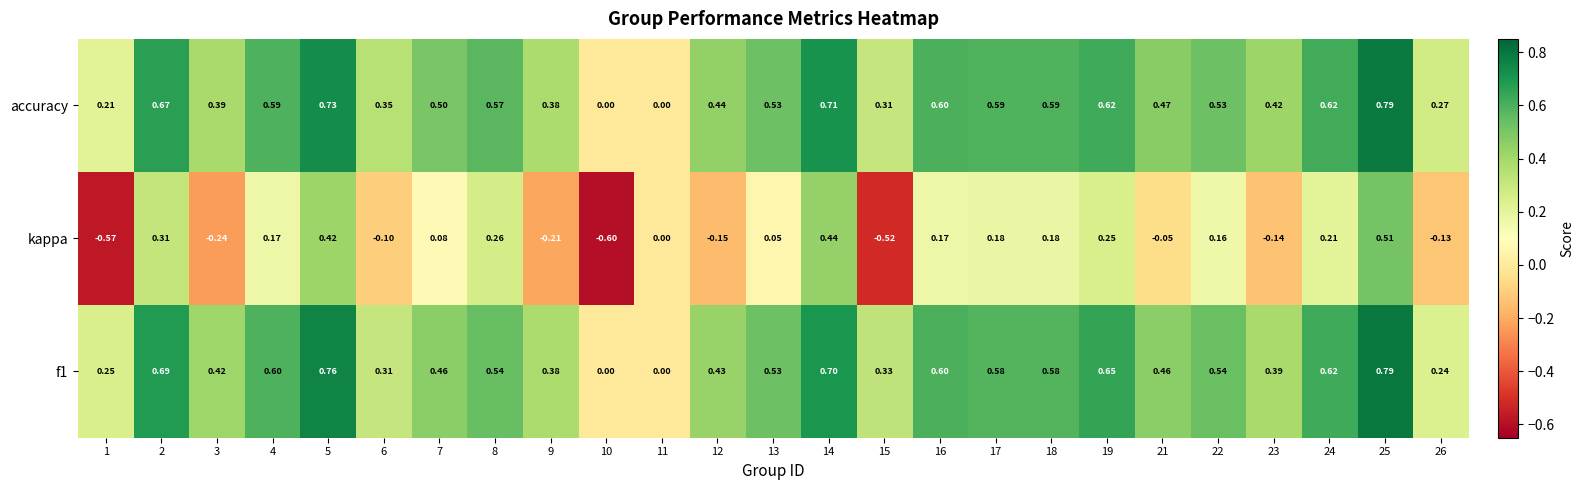

Which series has the largest total across all categories?

accuracy